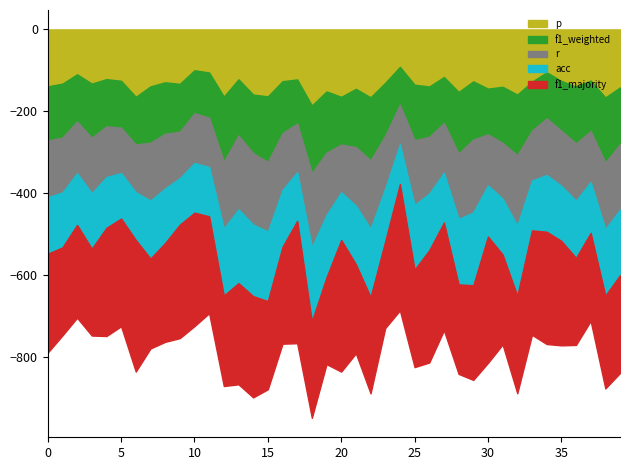

How many lines are shown in the chart?

5